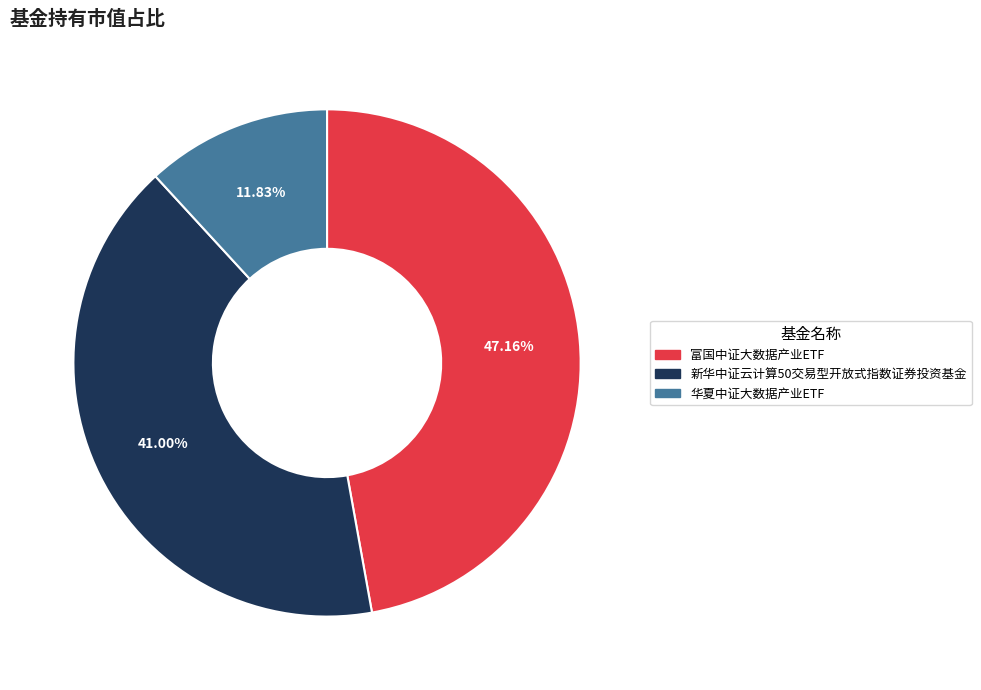

Is 华夏中证大数据产业ETF the majority of the pie?

No